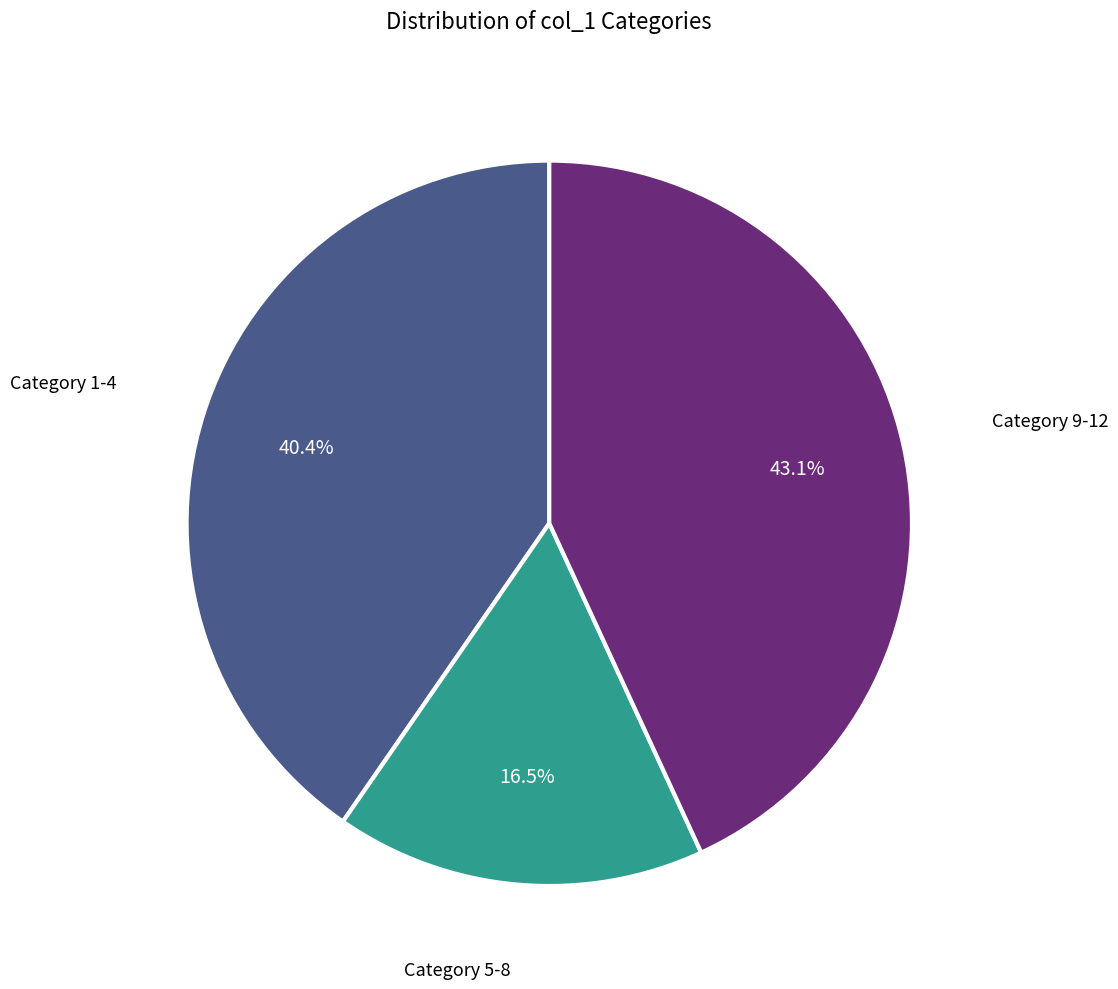

What is the largest slice in the pie chart?

Category 9-12